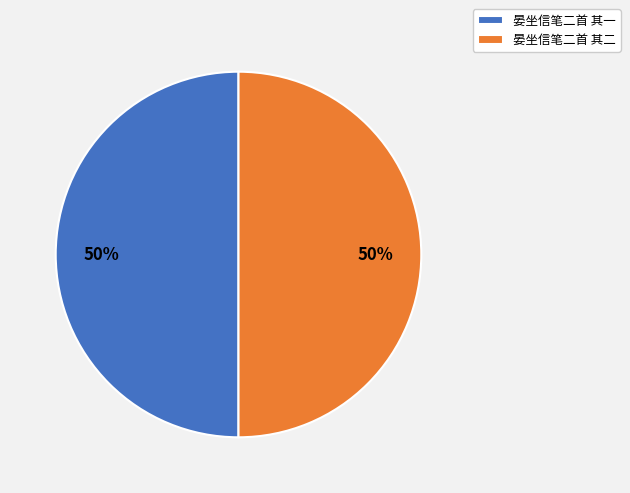

The 晏坐信笔二首 其一 slice represents 50% of the pie. True or false?

True